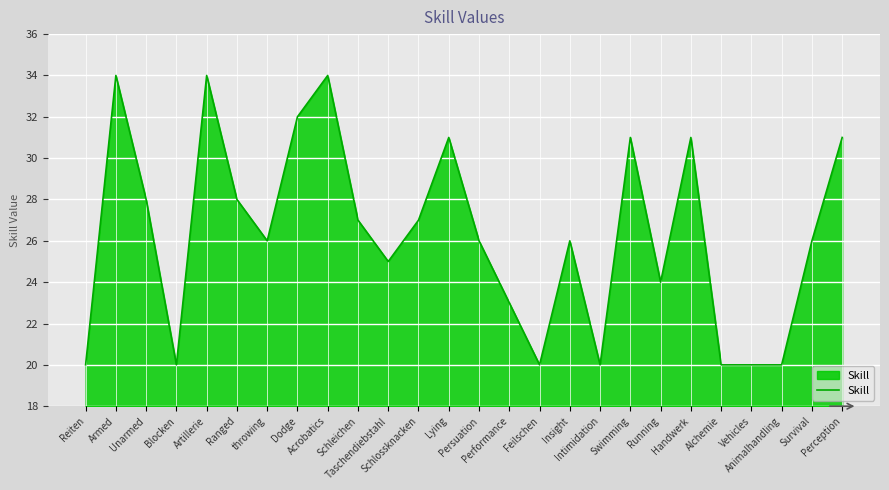

The chart shows a value of 11 at Taschendiebstahl. True or false?

False